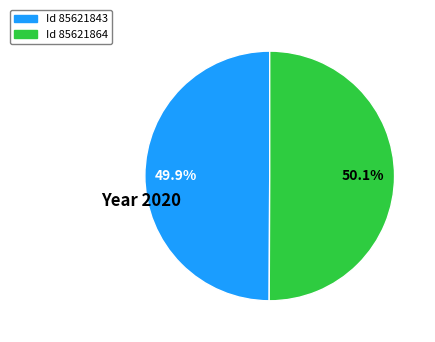

Is there a majority slice in this chart?

Yes